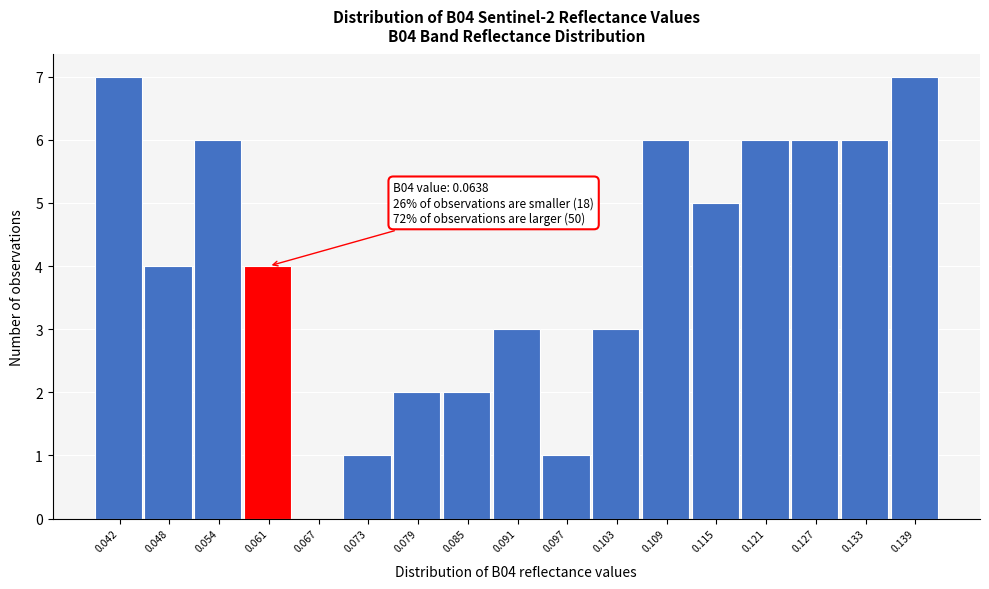

Reading left to right, extract all data points from this chart.

0.042=7	0.048=4	0.054=6	0.061=4	0.067=0	0.073=1	0.079=2	0.085=2	0.091=3	0.097=1	0.103=3	0.109=6	0.115=5	0.121=6	0.127=6	0.133=6	0.139=7